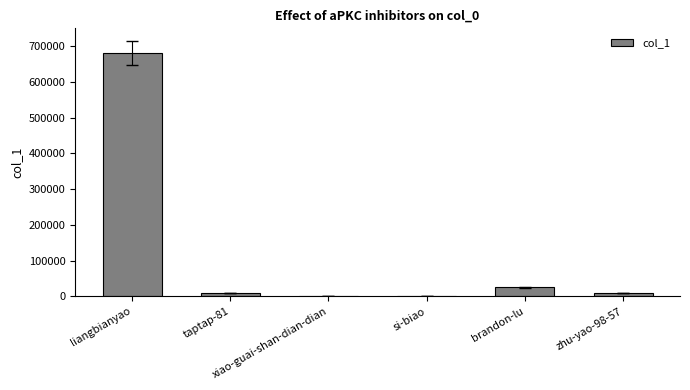

How many data points does each series have?

6